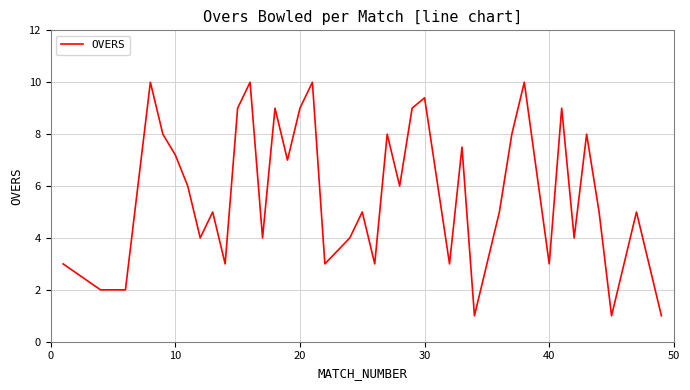

What is the maximum value shown in the chart?

10.0